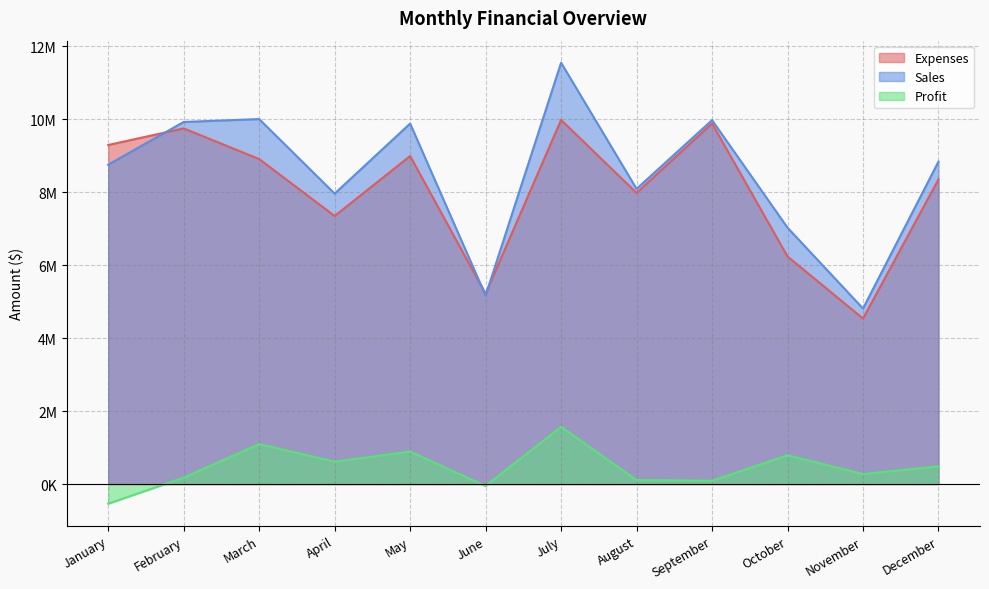

What is the total value across all series at November?

9618600